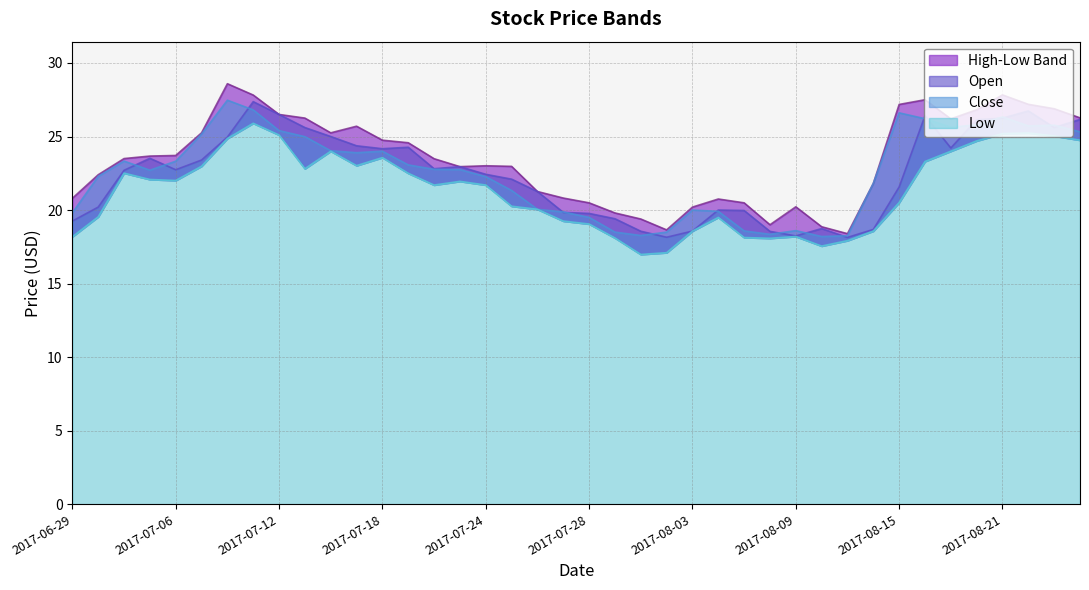

How many values in the Open series exceed 22?

23